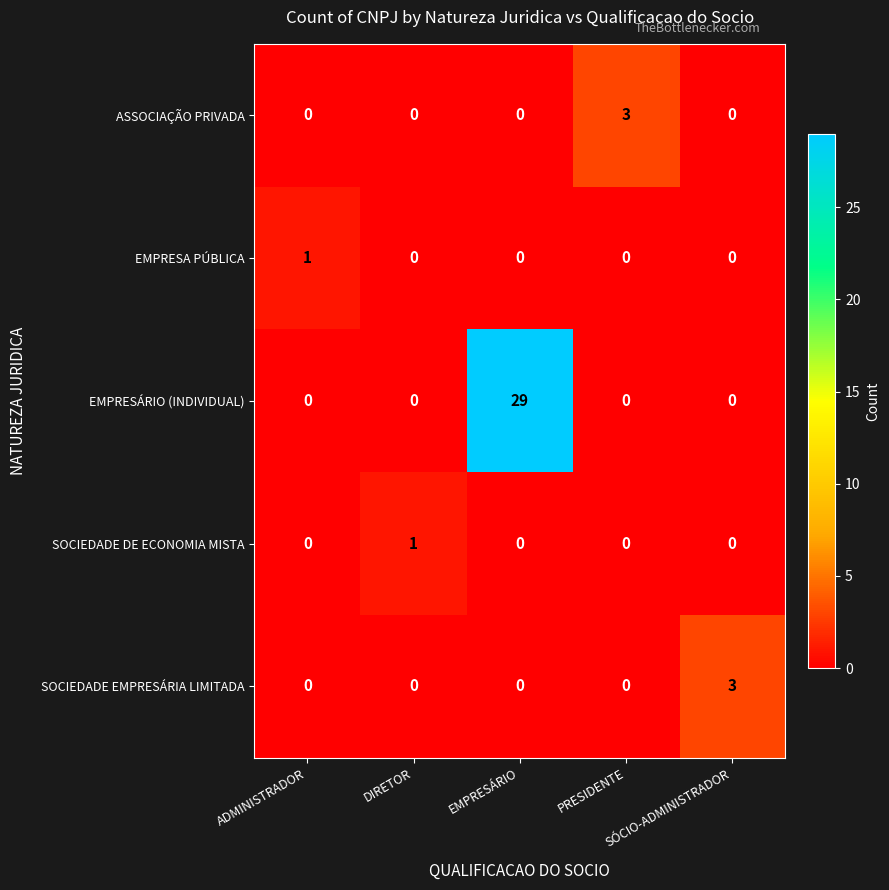

What is the difference between the maximum and minimum values in the ASSOCIAÇÃO PRIVADA series?

3